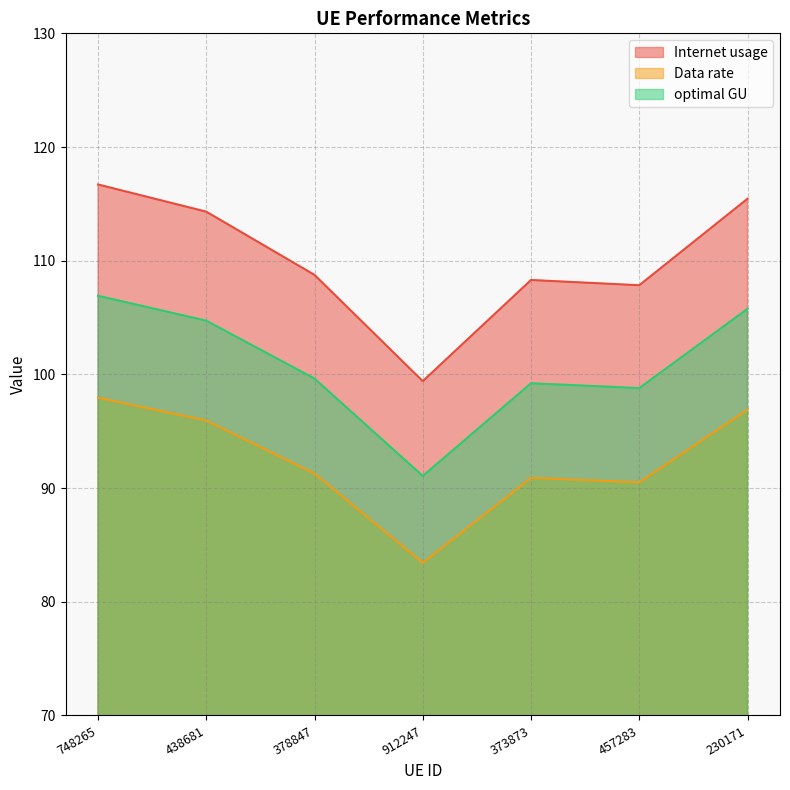

What is the sum of all Data rate values?

646.9